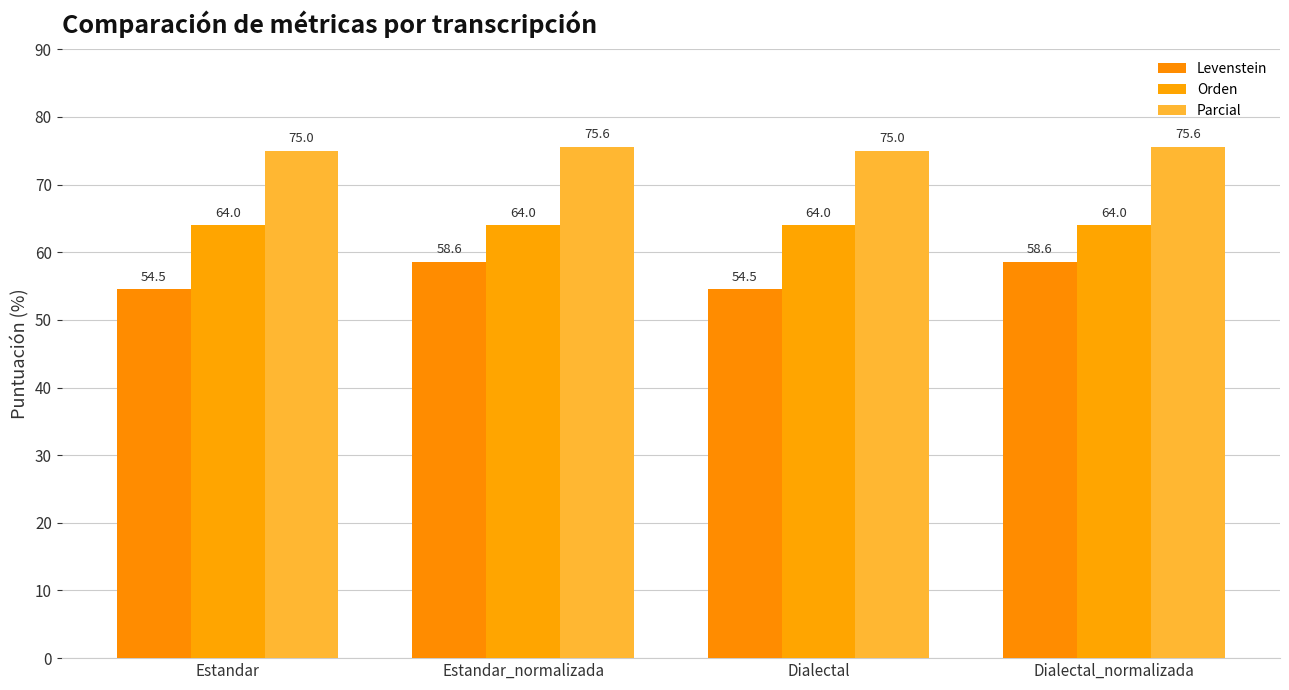

How many bars are there in total?

12